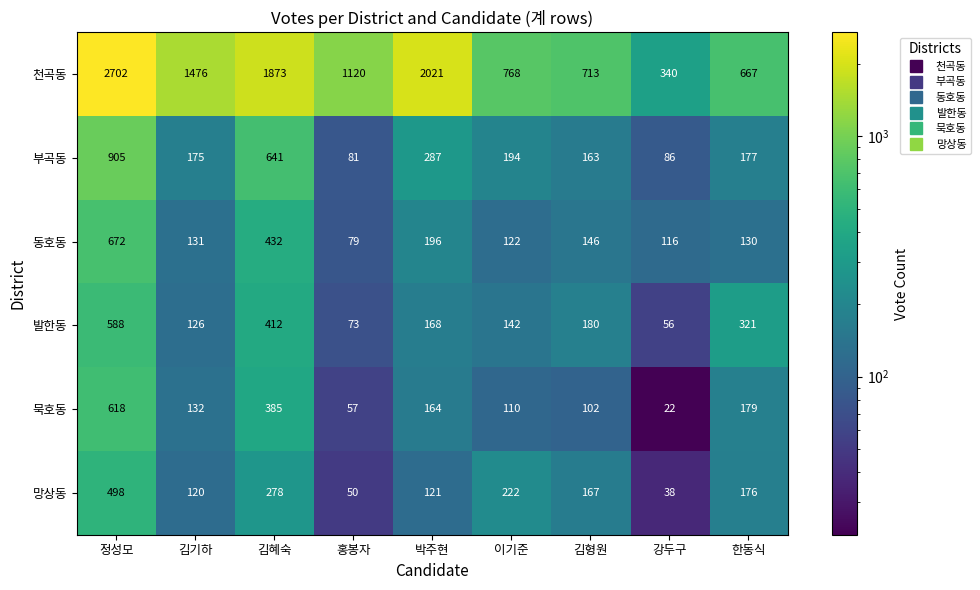

Count the number of data series in this chart.

6